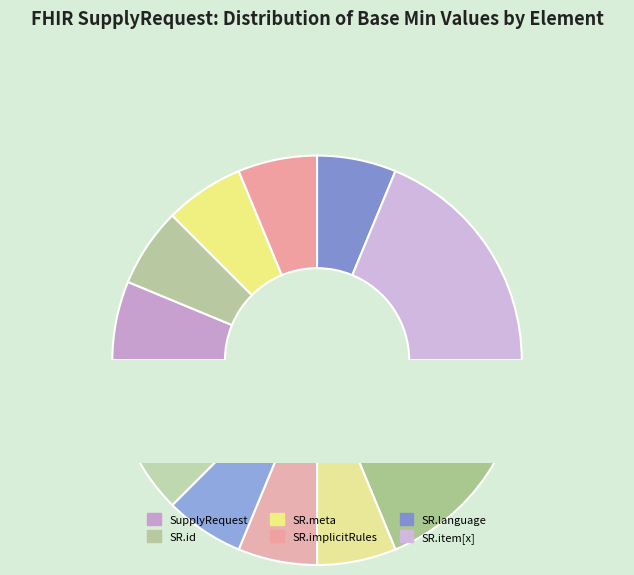

Which slice is the smallest?

SupplyRequest